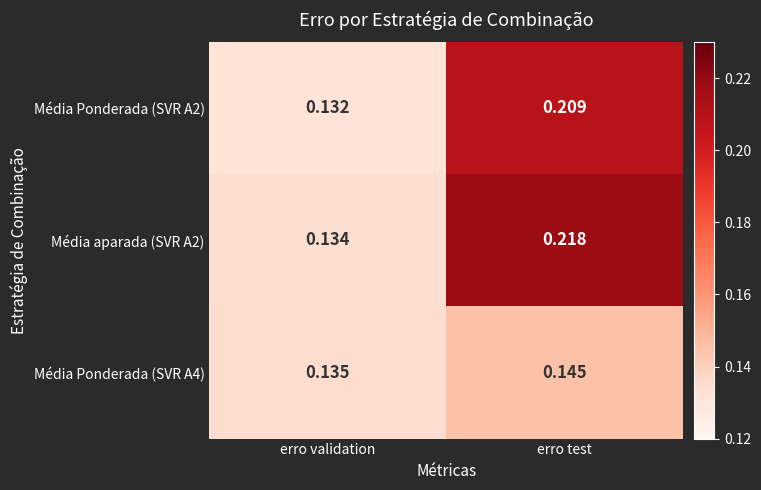

At which category is the sum across all series the highest?

erro test